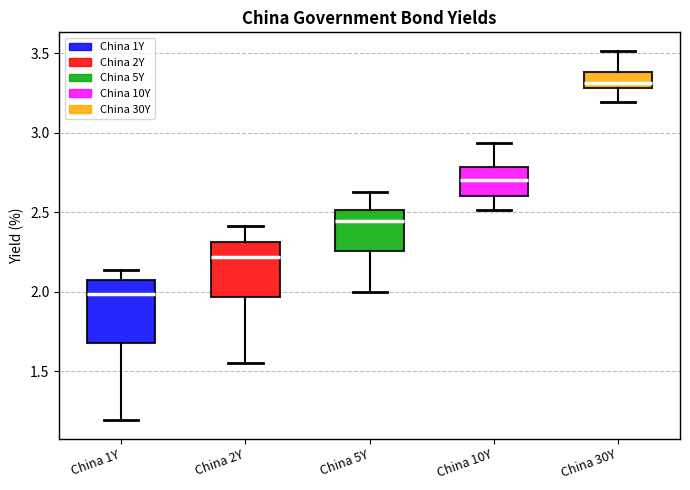

Which box has the highest median line?

China 30Y